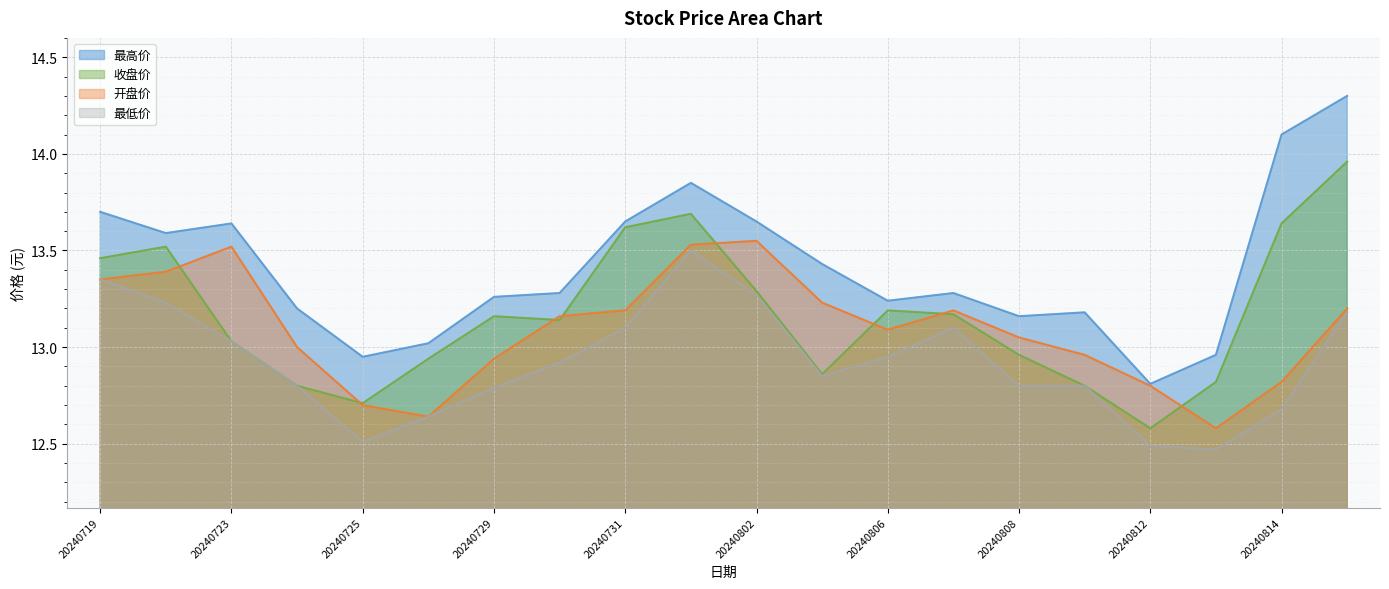

What are all the series names shown in the legend?

最高价, 收盘价, 开盘价, 最低价